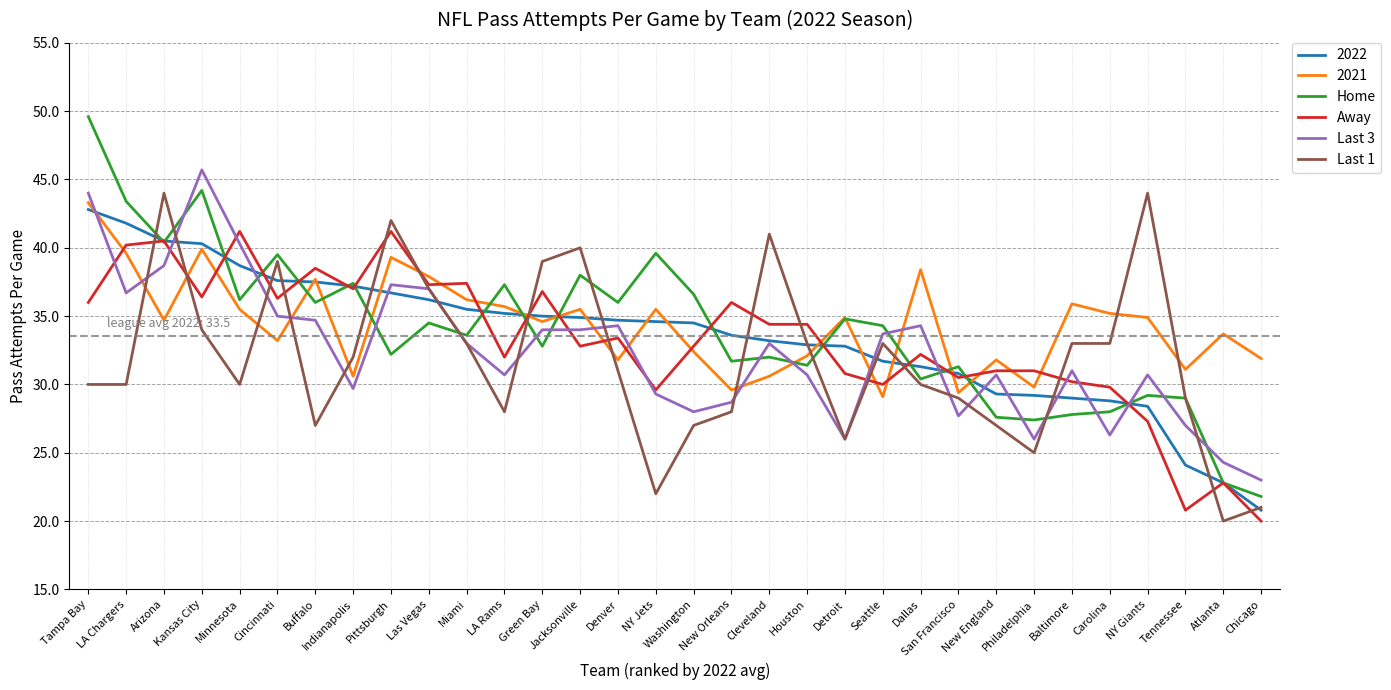

Is it true that Last 1 equals 46.0 at Tampa Bay?

False